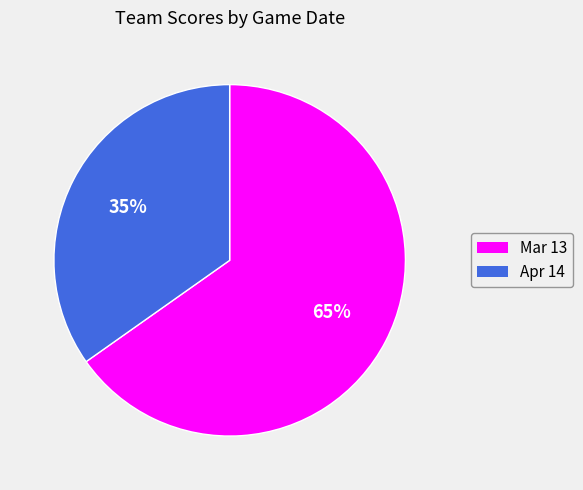

Which category accounts for the majority?

Mar 13